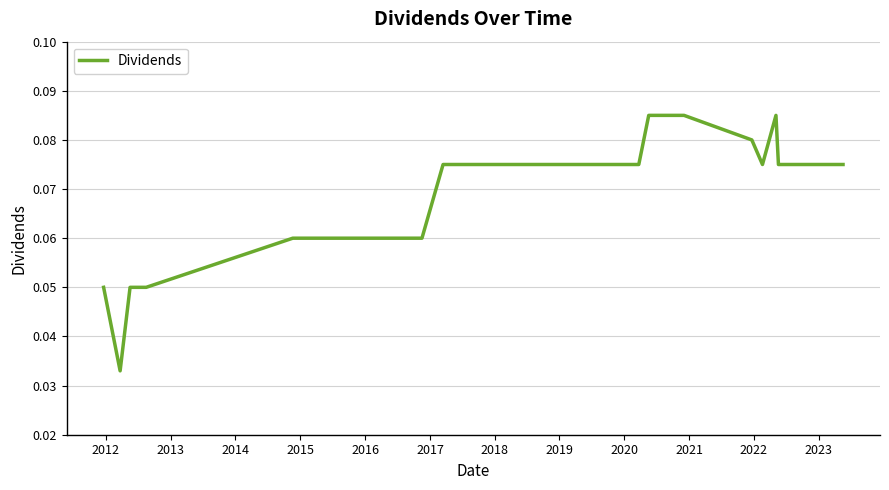

How many lines are shown in the chart?

1